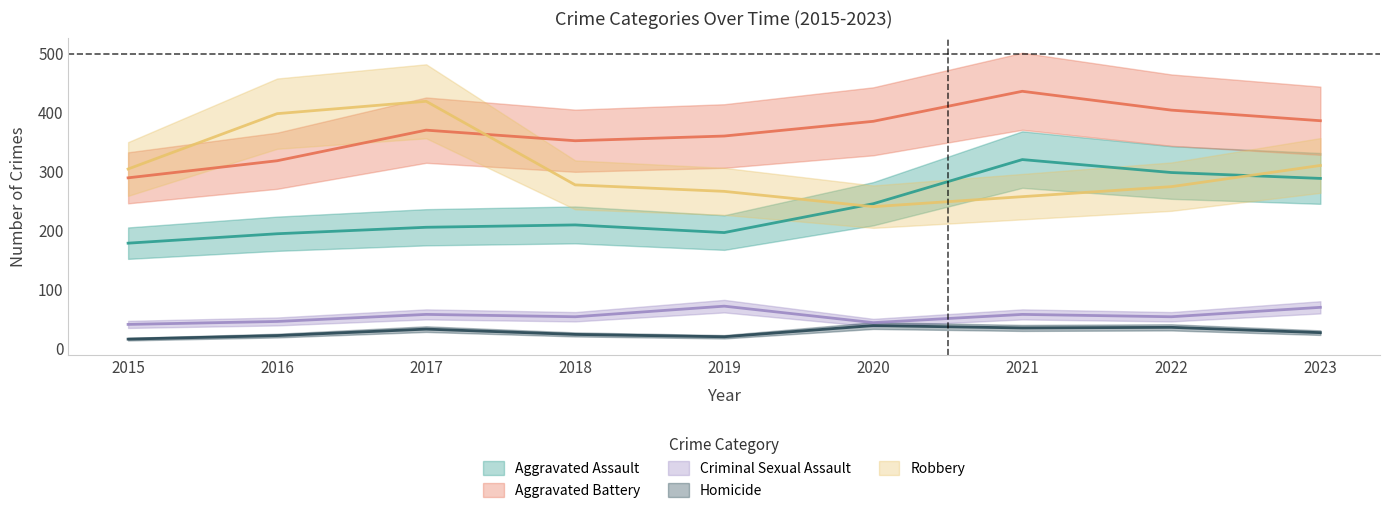

Reading right to left, transcribe all the data shown in this chart.

Aggravated Assault: 288	298	320	245	196	209	205	194	178
Aggravated Battery: 386	404	436	385	360	352	370	318	289
Criminal Sexual Assault: 69	53	57	43	71	53	57	45	40
Homicide: 26	35	34	38	19	23	32	21	15
Robbery: 310	274	257	240	266	277	419	398	304